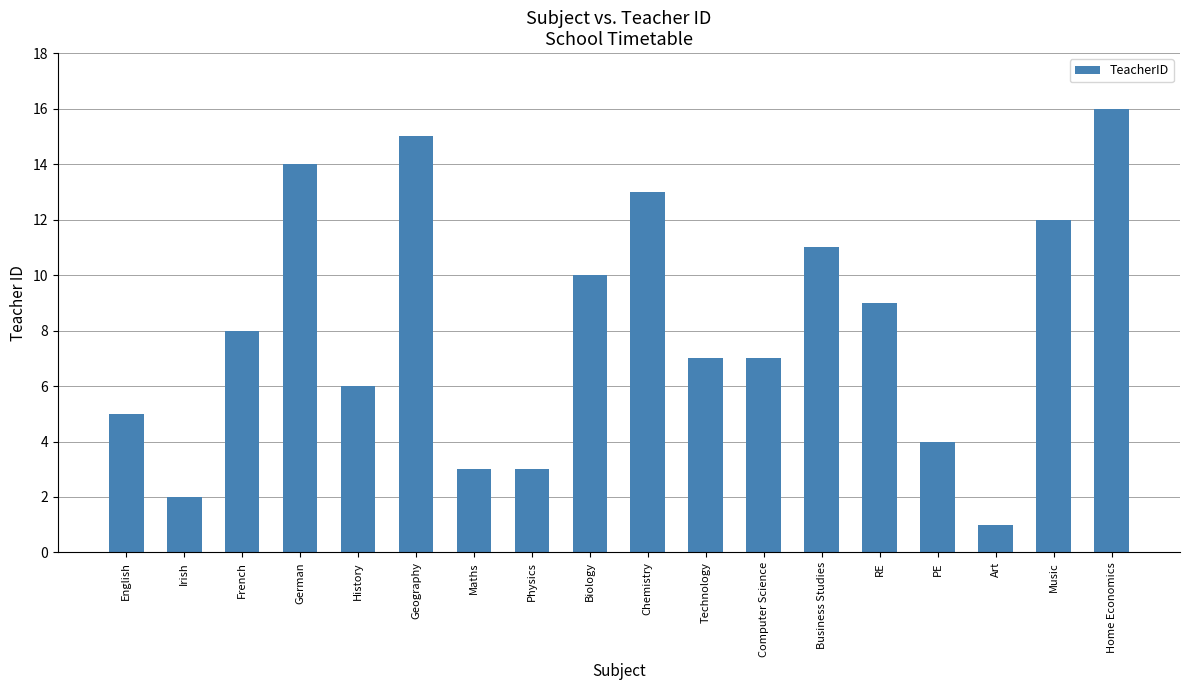

Where is the data nearest to the value 8?

French